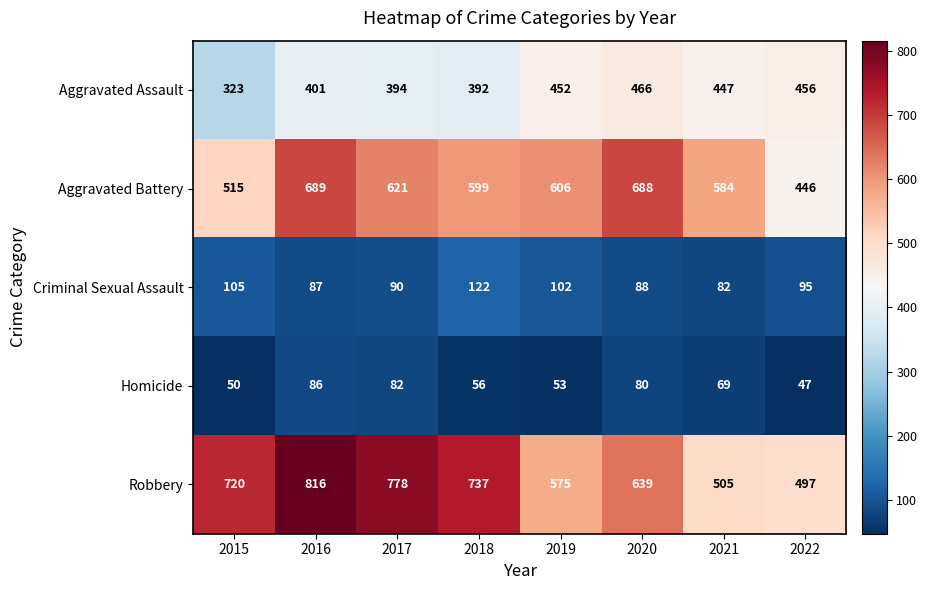

True or false: Aggravated Assault has a value of 621 at 2021.

False